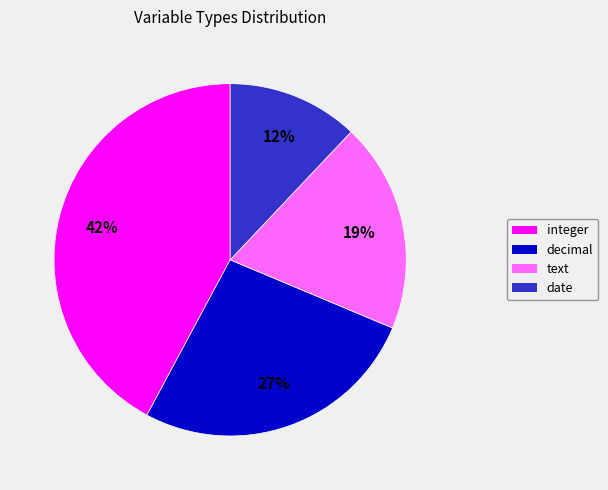

Which slice is the smallest?

date